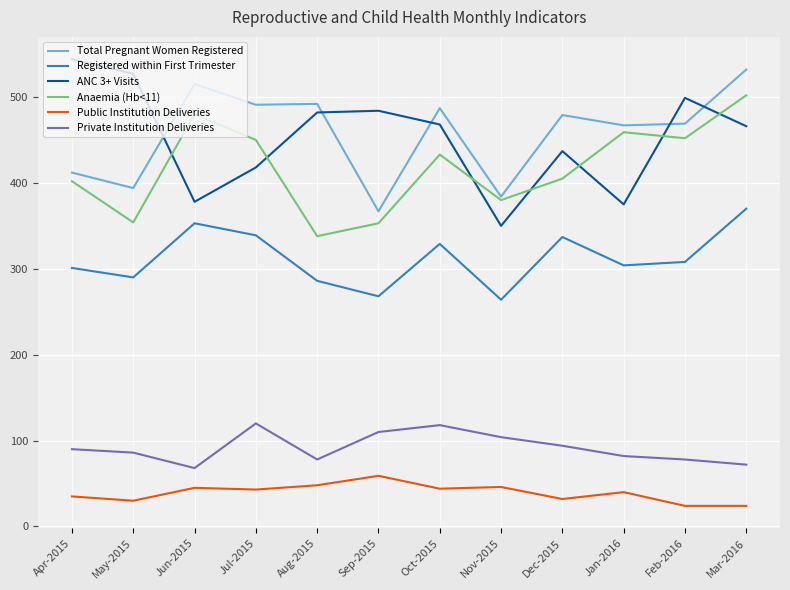

What position from the right is Sep-2015?

7